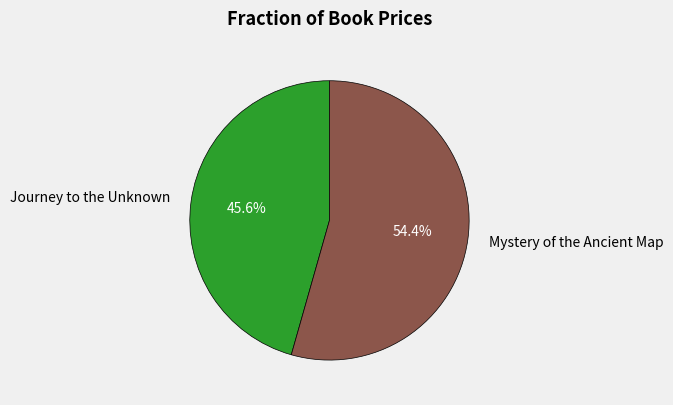

Does any single category account for the majority?

Yes